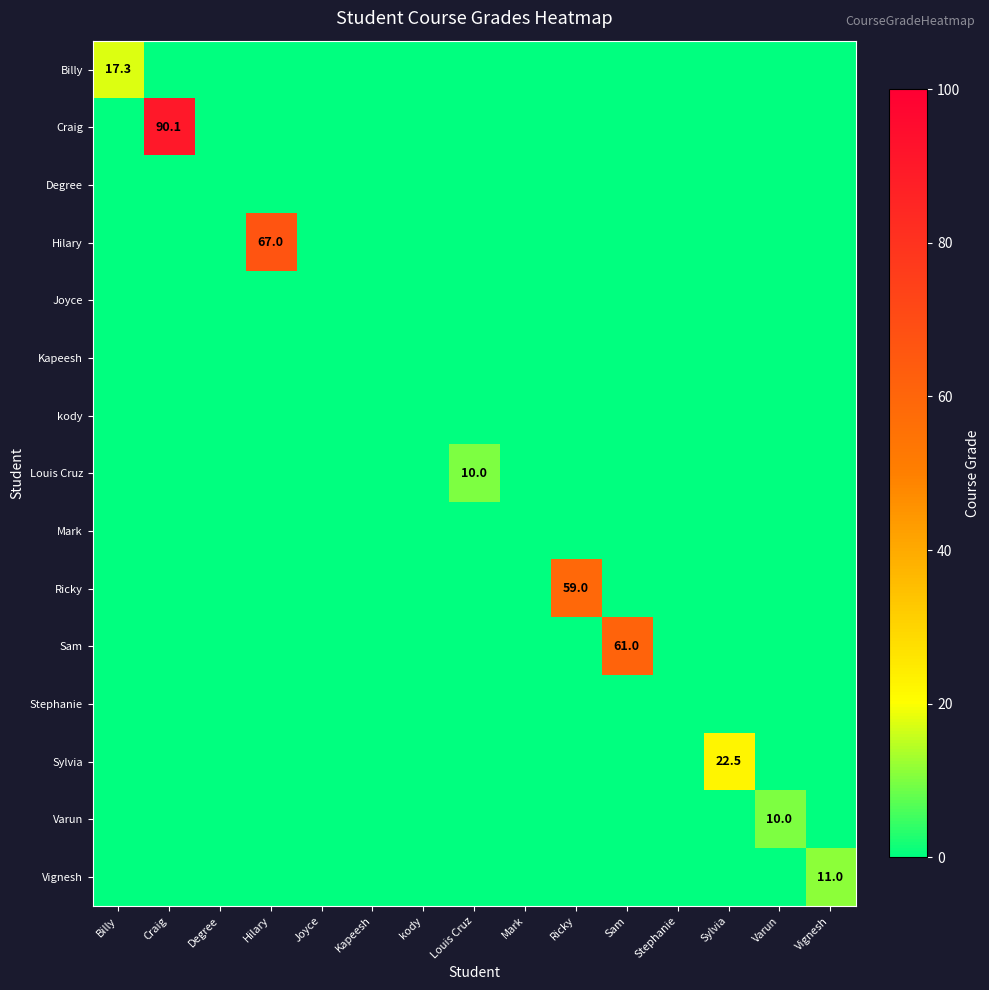

Which has a higher value, Ricky or kody?

Ricky